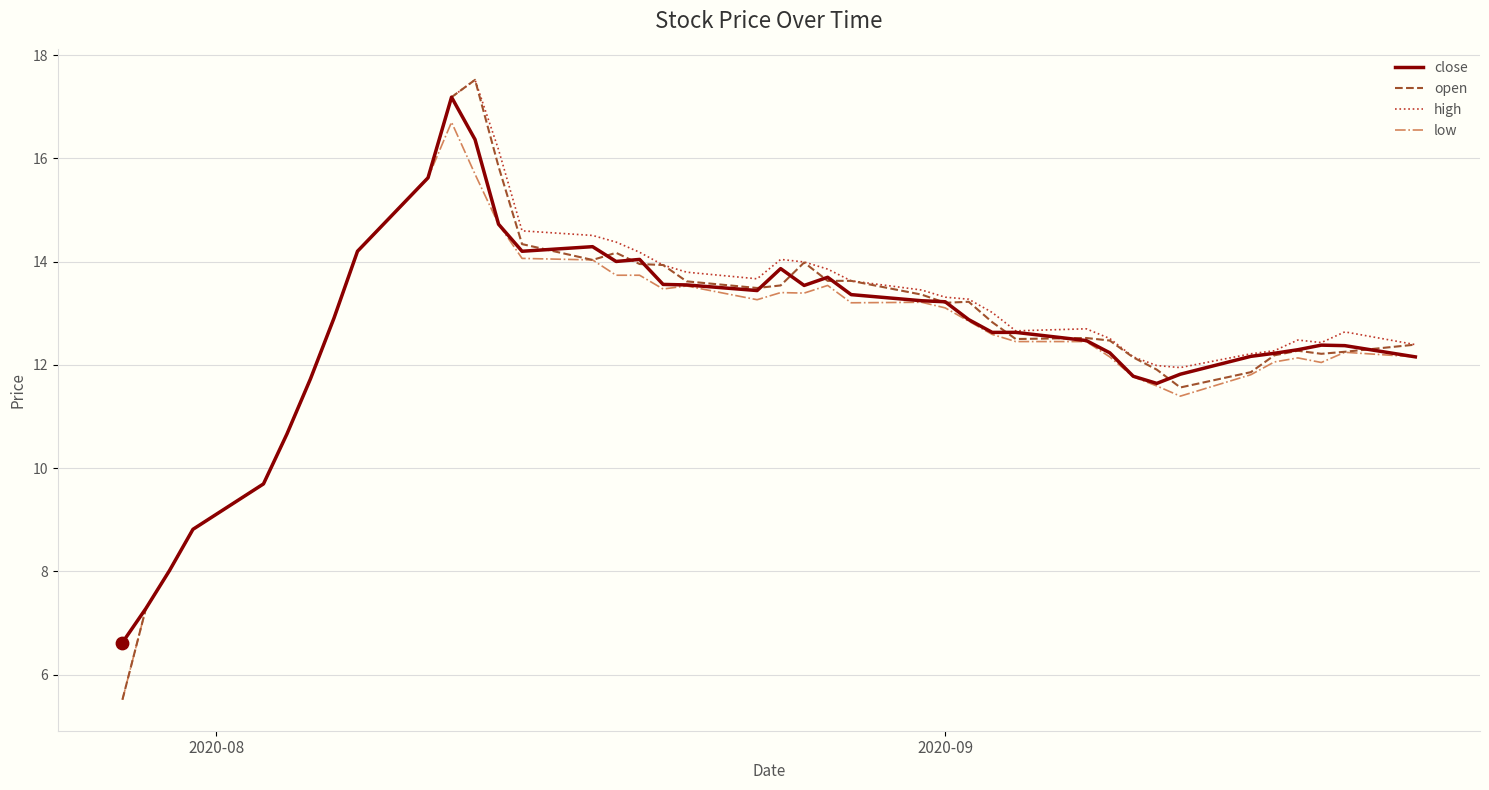

Which series has the largest total across all categories?

high